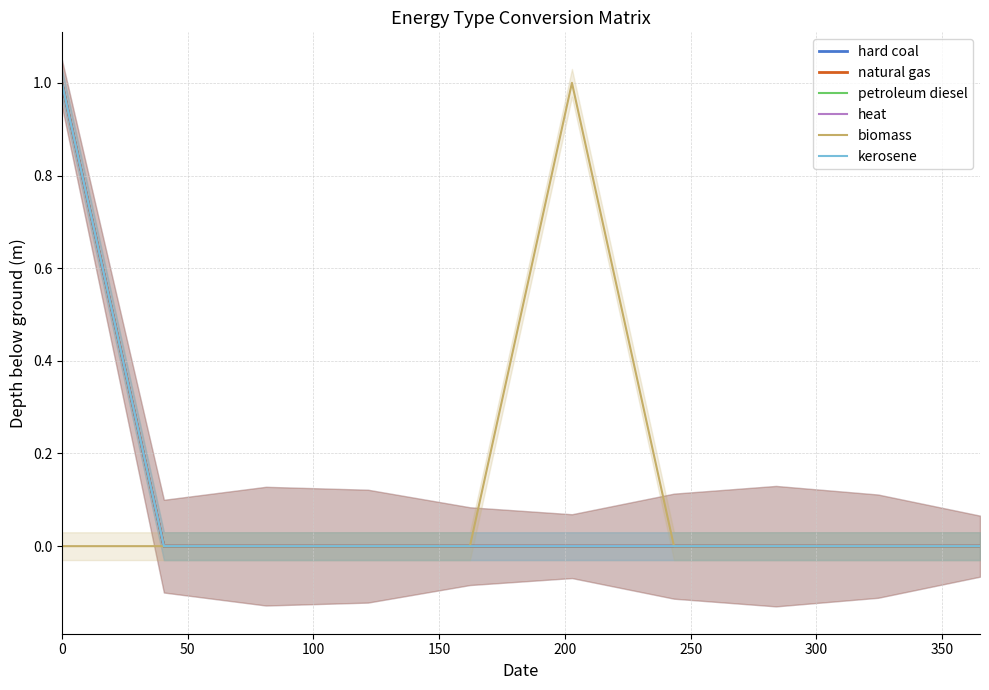

Which category has the lowest value in the petroleum diesel series?

50